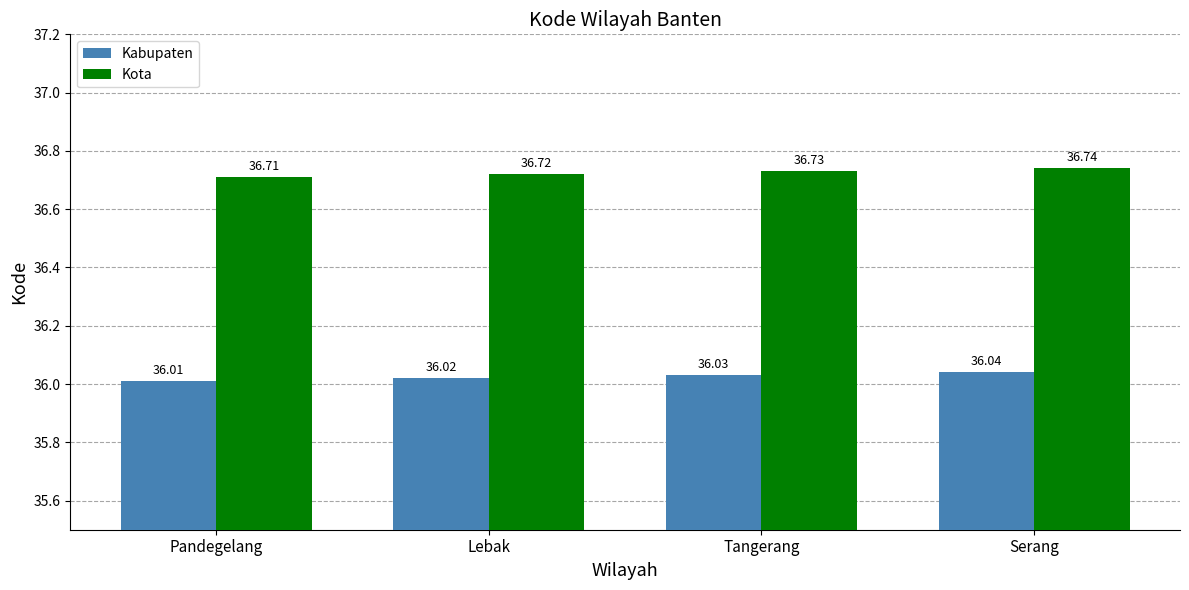

At which category does the chart reach its peak across all series?

Serang